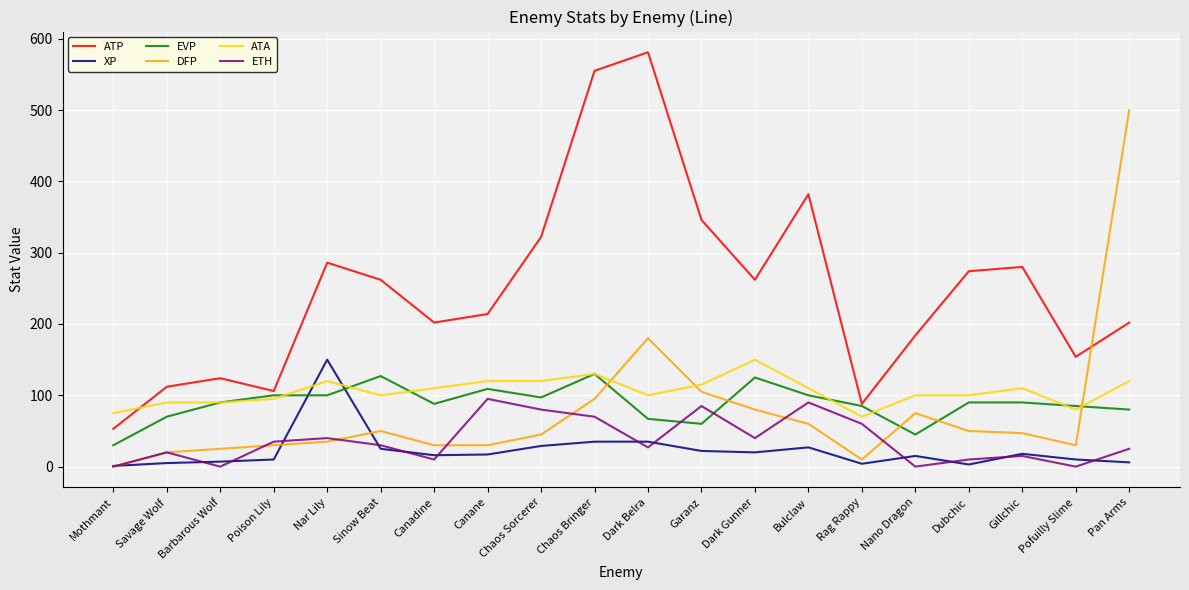

What is the difference between the maximum and second lowest values in the ATP series?

493